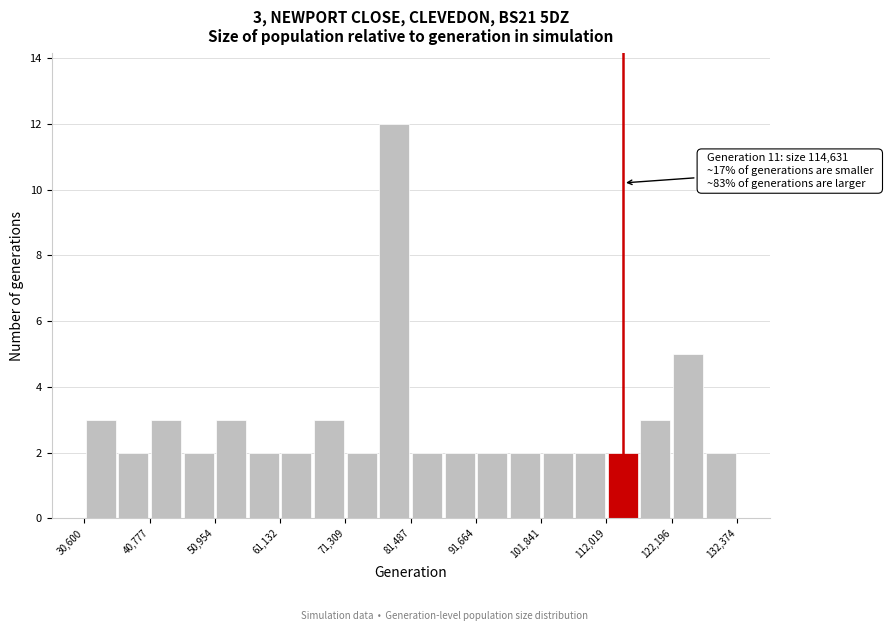

Around what value on the x-axis is the tallest bar? Give the approximate position of its centre, as read against the axis.

78000